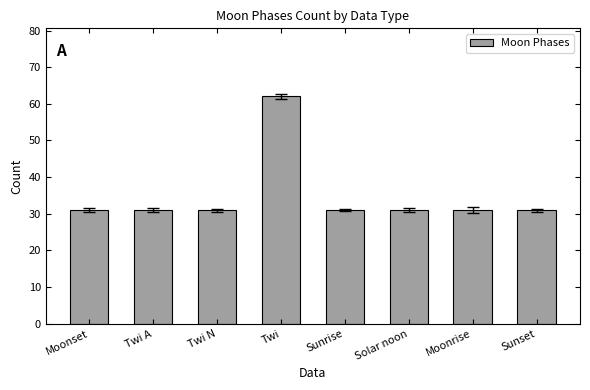

Count the number of categories in the chart.

8